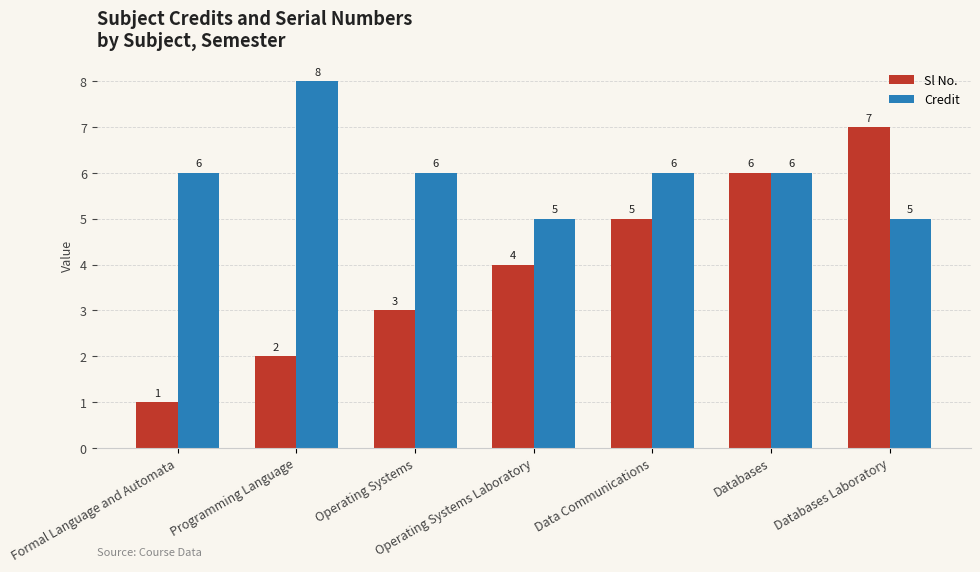

Reading right to left, list all the values displayed in this chart.

Sl No.: Databases Laboratory=7	Databases=6	Data Communications=5	Operating Systems Laboratory=4	Operating Systems=3	Programming Language=2	Formal Language and Automata=1
Credit: Databases Laboratory=5	Databases=6	Data Communications=6	Operating Systems Laboratory=5	Operating Systems=6	Programming Language=8	Formal Language and Automata=6